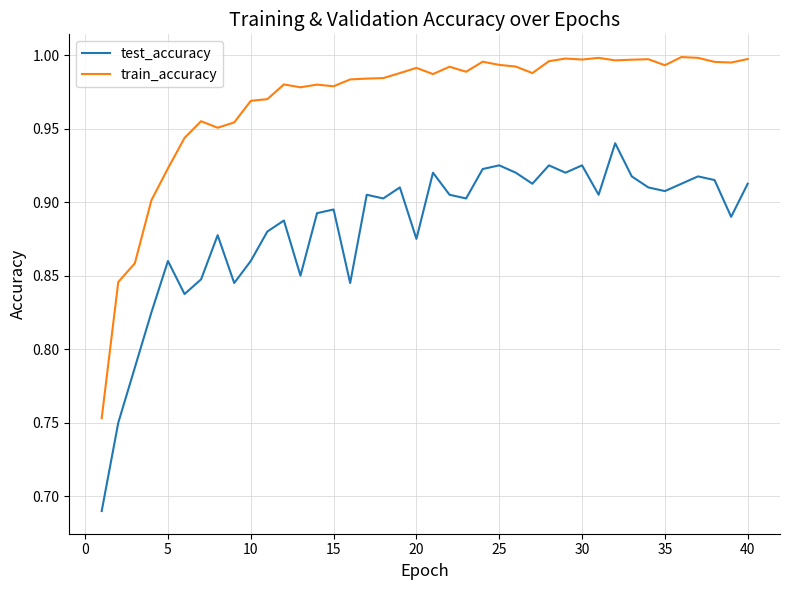

What is the difference between the maximum and minimum values in the train_accuracy series?

0.2